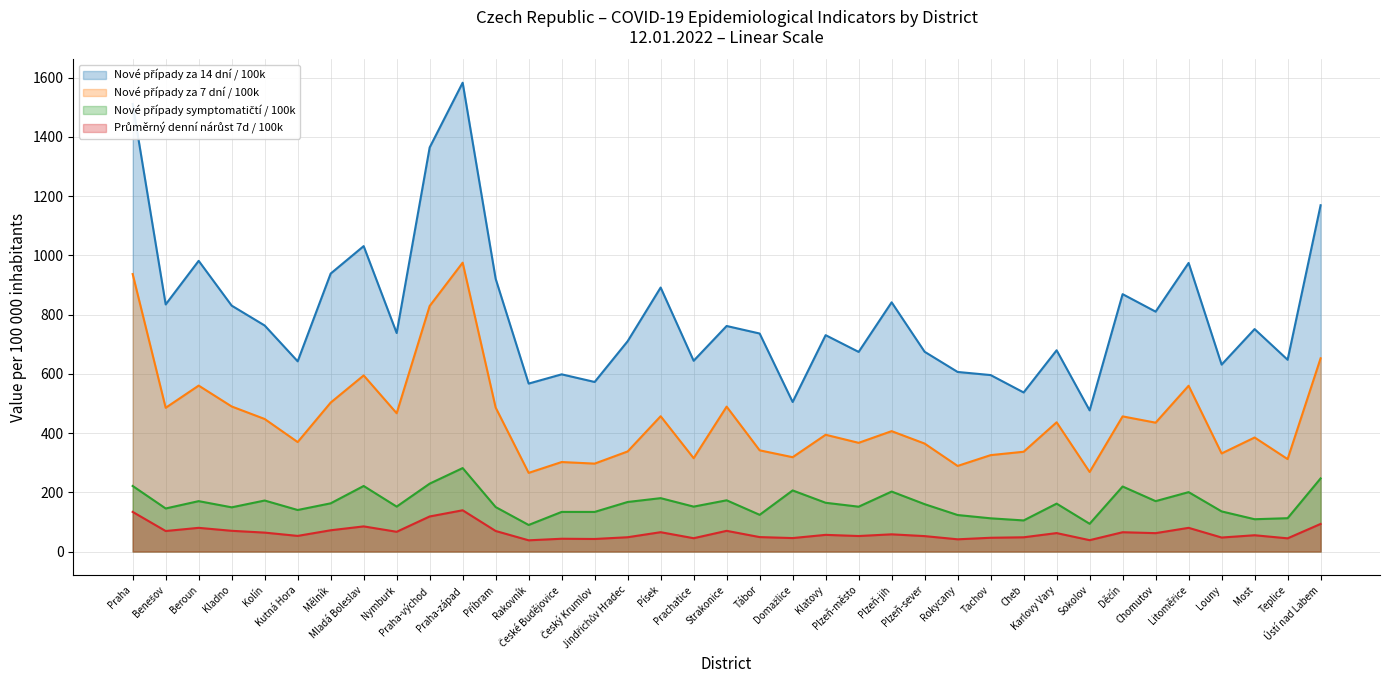

What is the sum of all Průměrný denní nárůst 7d / 100k values?

2369.5